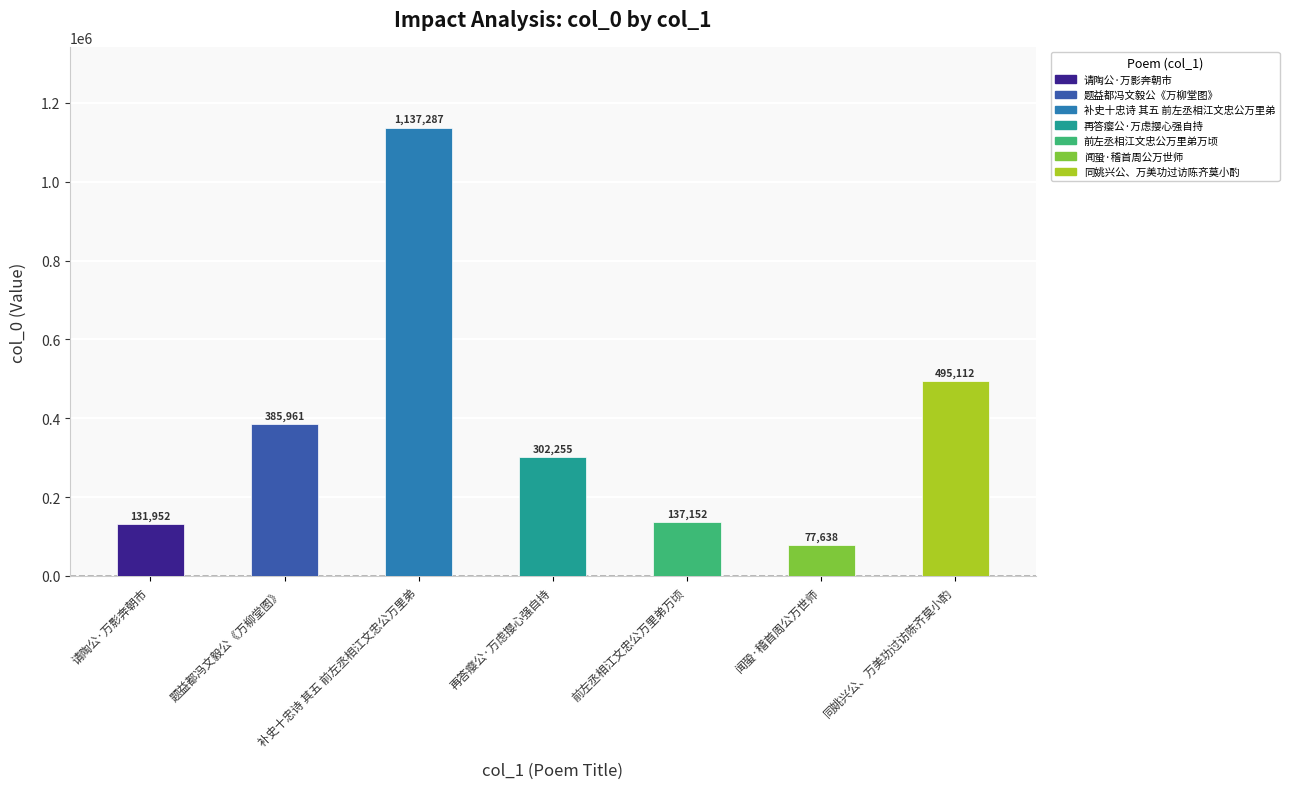

What is the smallest value displayed?

77638